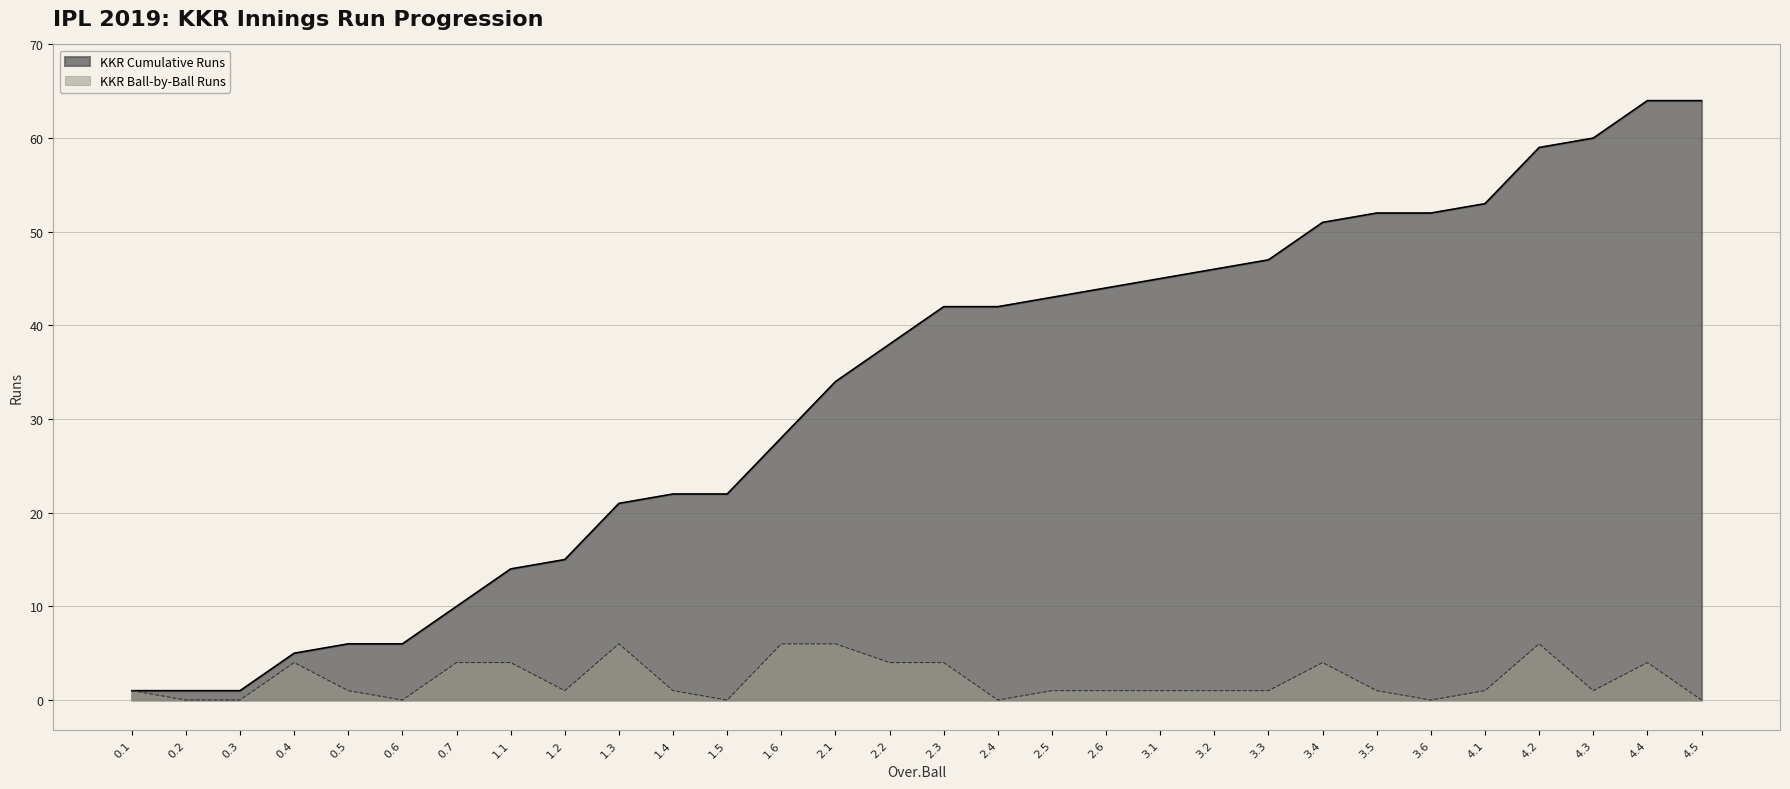

Count the KKR Runs values in the range 1 to 4.

19